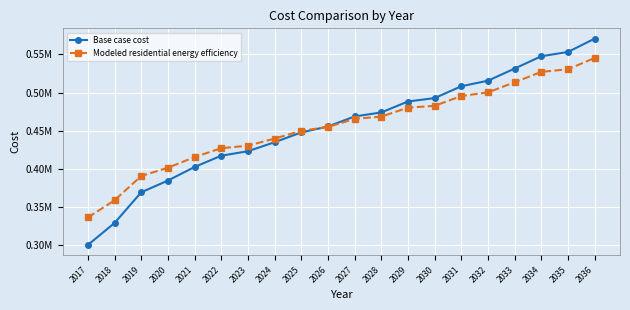

What are all the series names shown in the legend?

Base case cost, Modeled residential energy efficiency